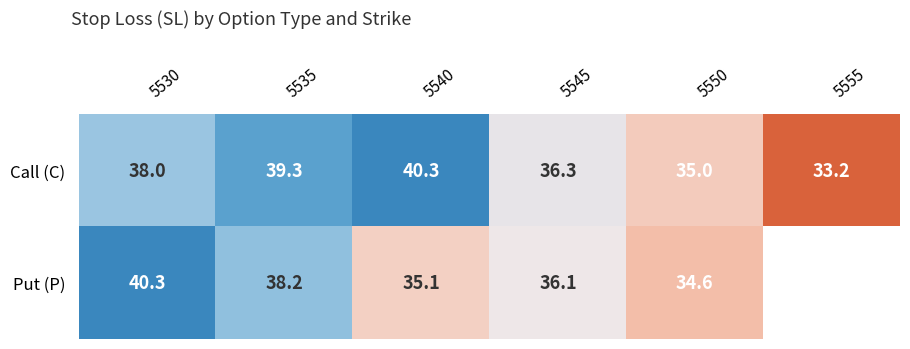

How many categories are shown in the chart?

6